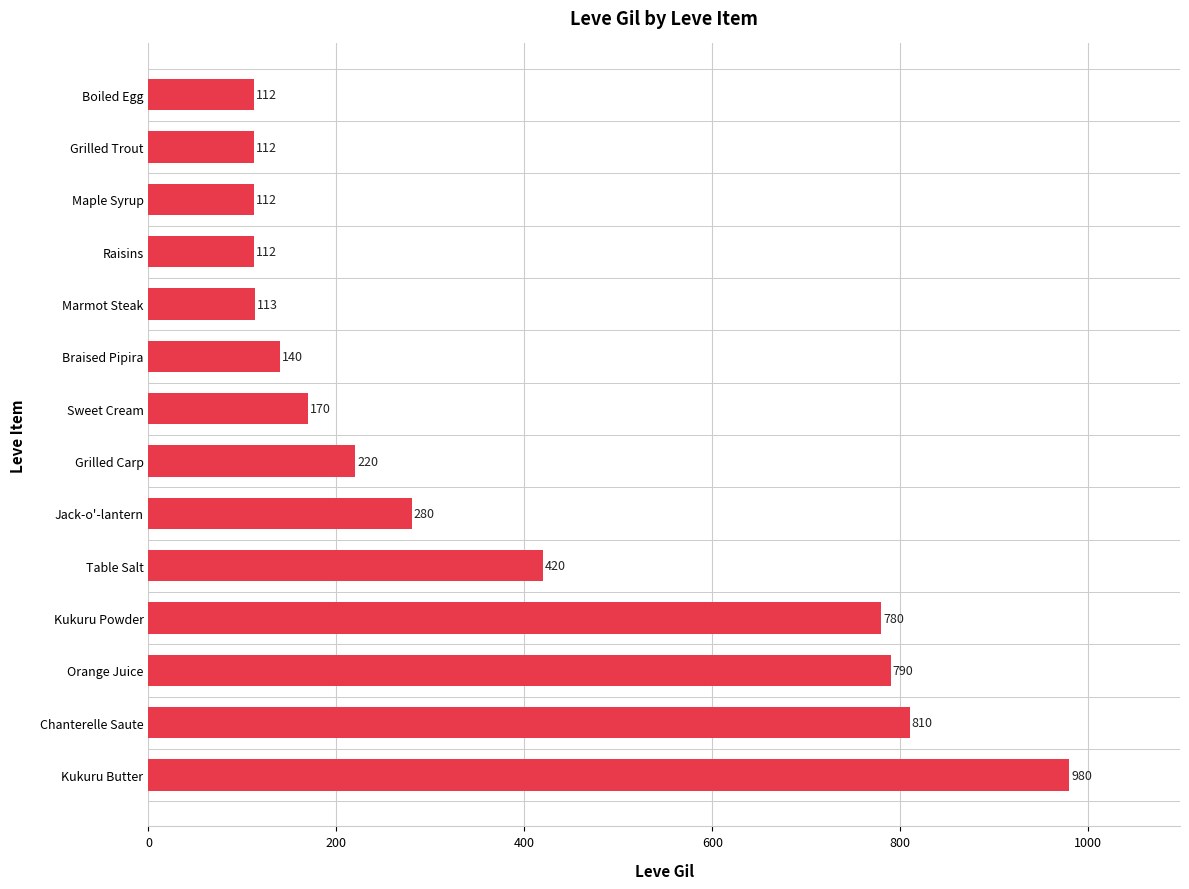

The value at Kukuru Butter is 570. True or false?

False